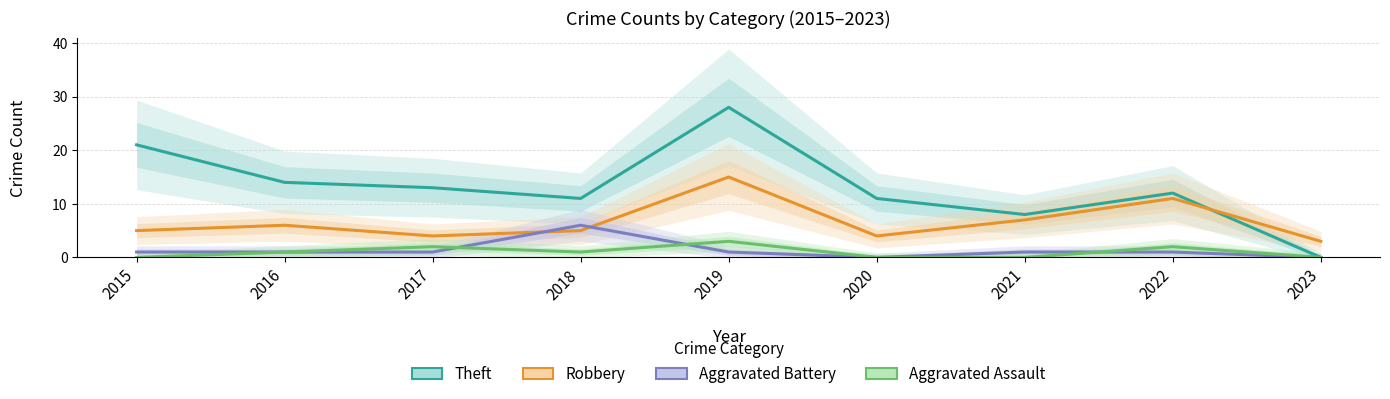

What is the maximum value shown in the chart?

28